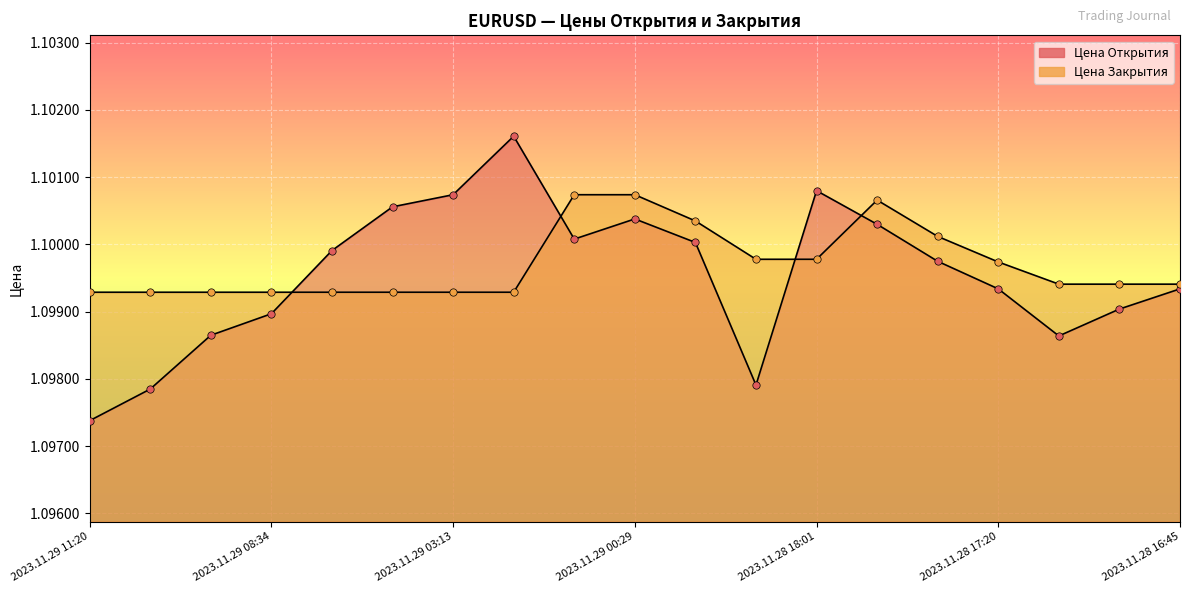

Is the value of Цена Закрытия at 2023.11.28 19:24 greater than the value of Цена Открытия at 2023.11.28 19:24?

Yes